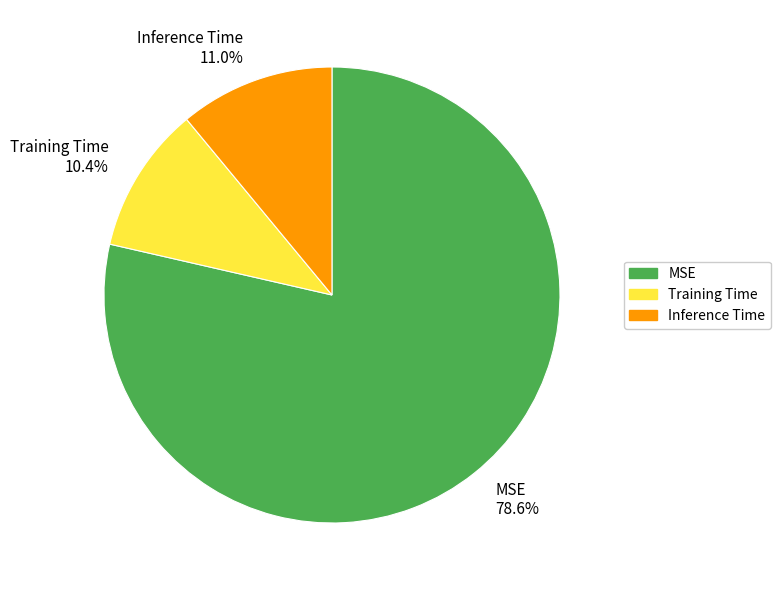

Which slice represents more than half of the pie?

MSE